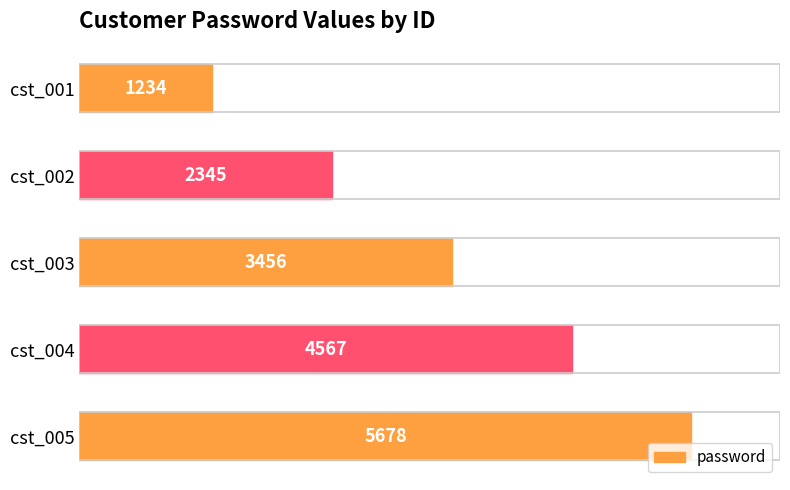

How many data points are less than 3456?

2